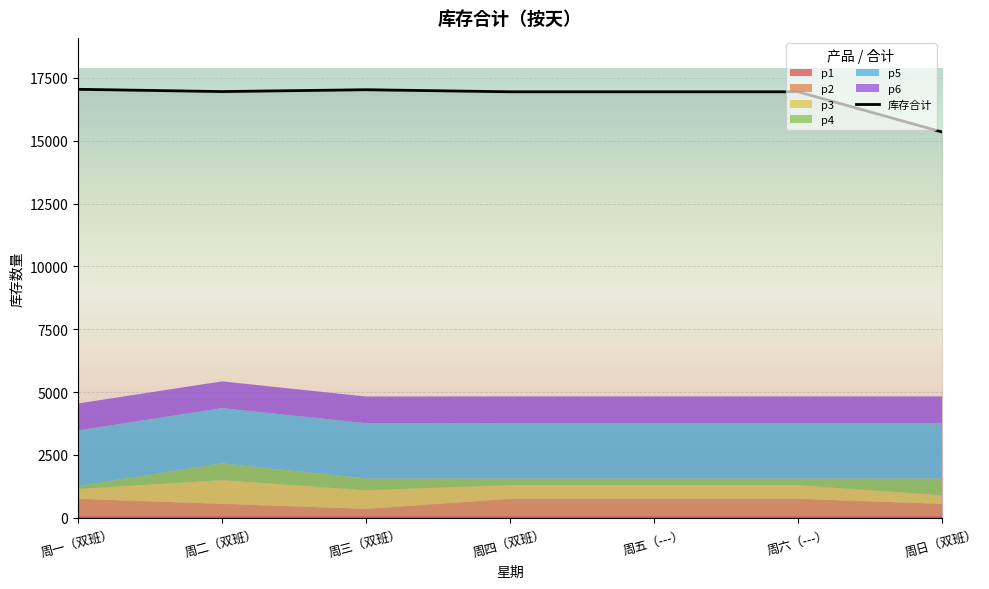

What is the change in value from 周一（双班） to 周六（---）?

-99